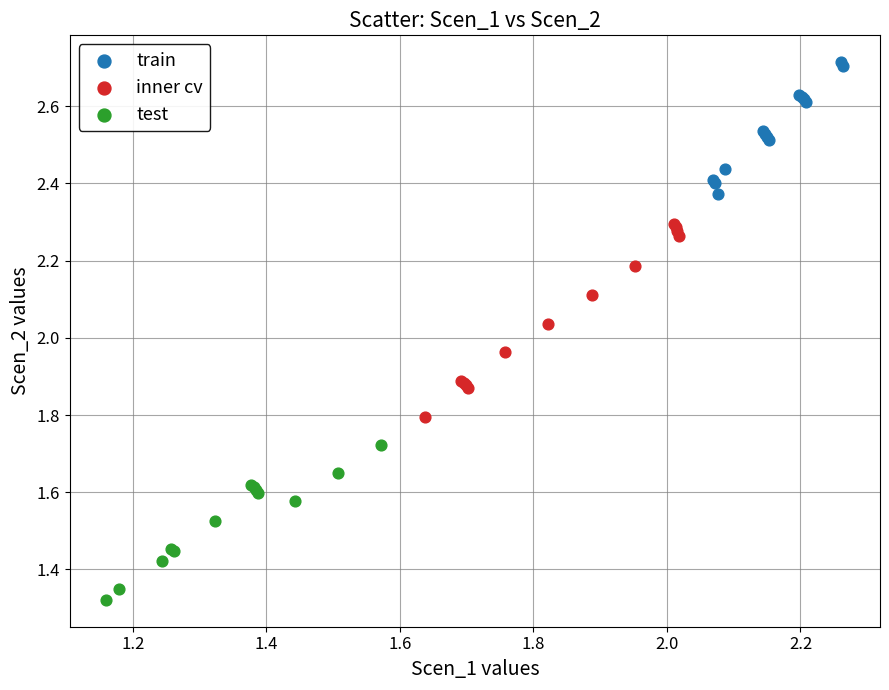

Which series reaches the minimum Y coordinate?

test